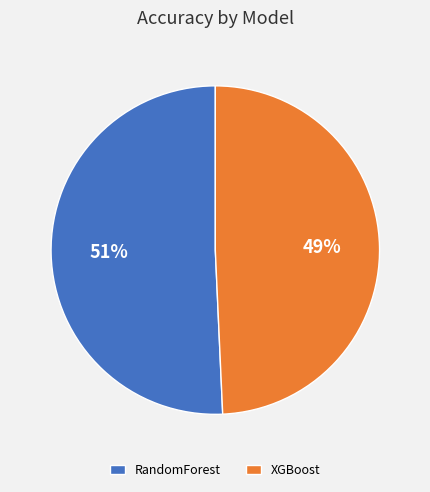

To the nearest percent, what portion does RandomForest represent?

51%